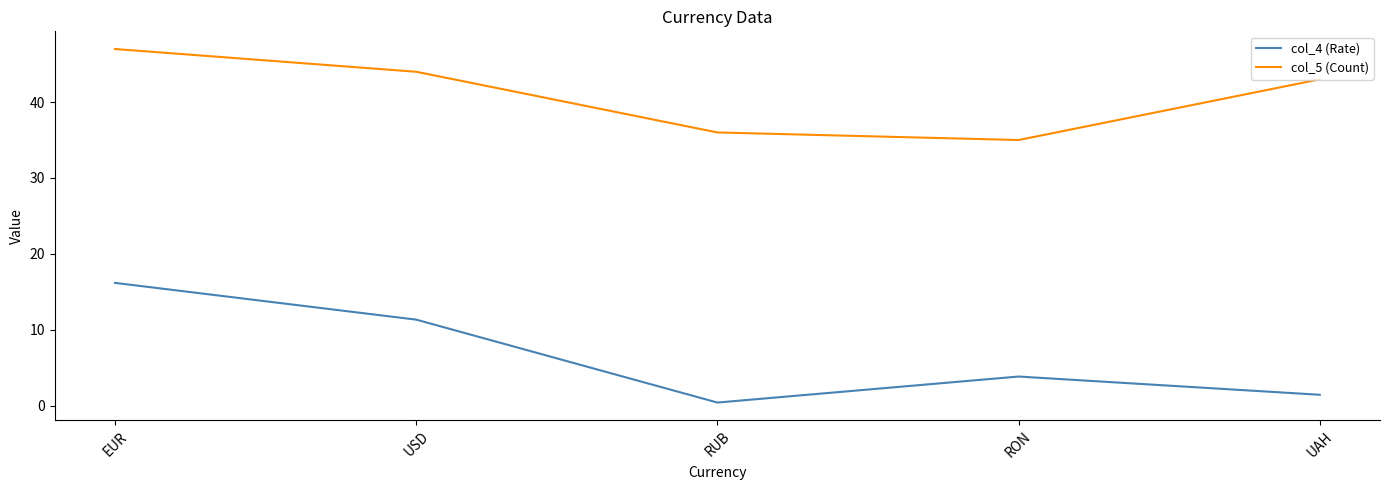

True or false: col_4 (Rate) and col_5 (Count) intersect in this chart.

False